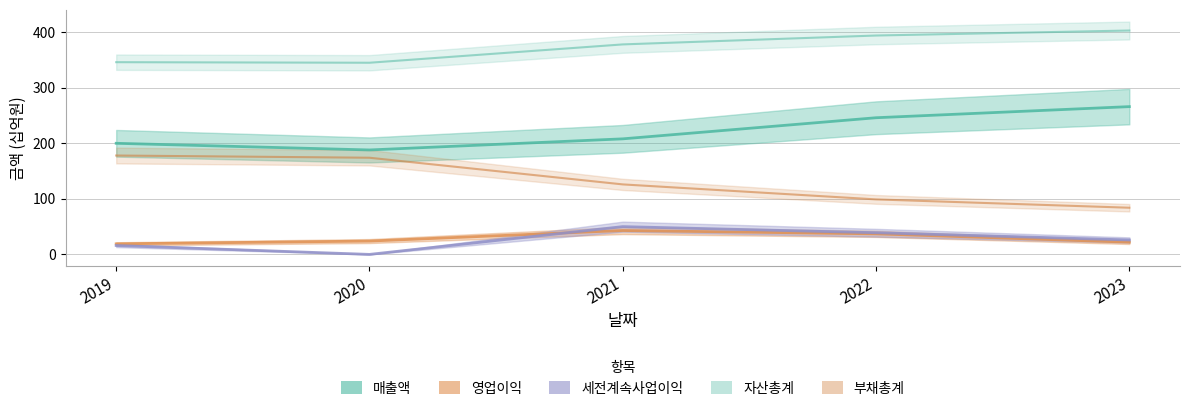

How many data points in 세전계속사업이익 are above 26?

2